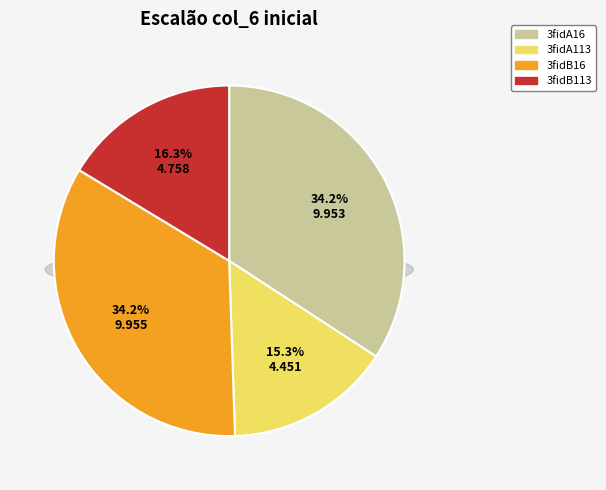

Which category has the biggest portion of the pie?

3fidB16